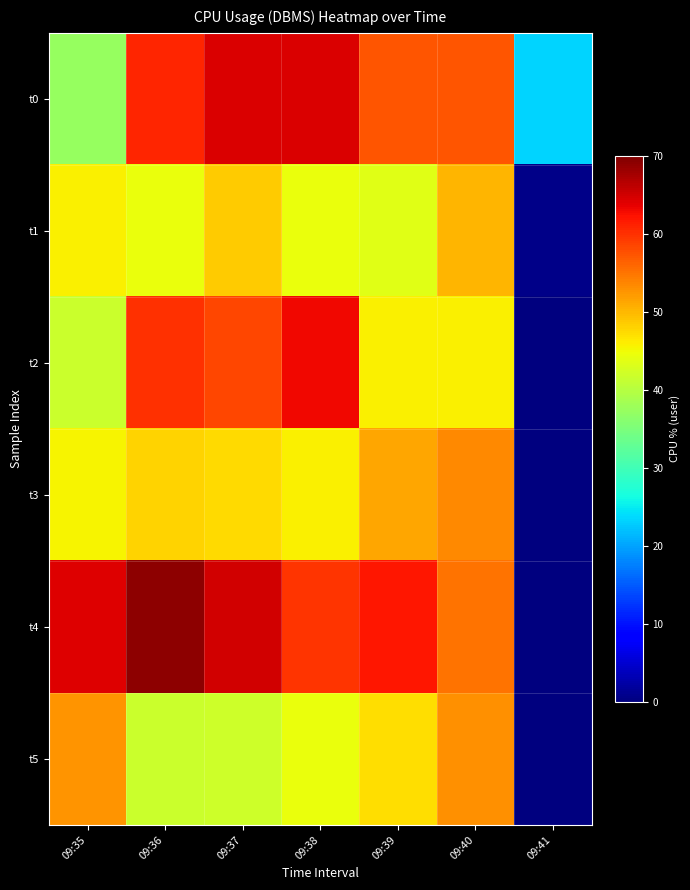

Reading left to right, what are all the values shown in this chart?

t0: 09:35=37.4	09:36=60.7	09:37=64.4	09:38=64.5	09:39=57.3	09:40=57.2	09:41=23.3
t1: 09:35=45.9	09:36=44.4	09:37=48.5	09:38=44.5	09:39=43.7	09:40=50.2	09:41=0.6
t2: 09:35=41.7	09:36=60.1	09:37=58.4	09:38=63.1	09:39=45.8	09:40=45.9	09:41=0.0
t3: 09:35=45.6	09:36=48.1	09:37=47.3	09:38=45.9	09:39=51.4	09:40=53.4	09:41=0.0
t4: 09:35=64.2	09:36=69.1	09:37=65.1	09:38=59.7	09:39=61.9	09:40=55.2	09:41=0.0
t5: 09:35=52.5	09:36=41.6	09:37=42.0	09:38=44.4	09:39=47.2	09:40=52.9	09:41=0.0